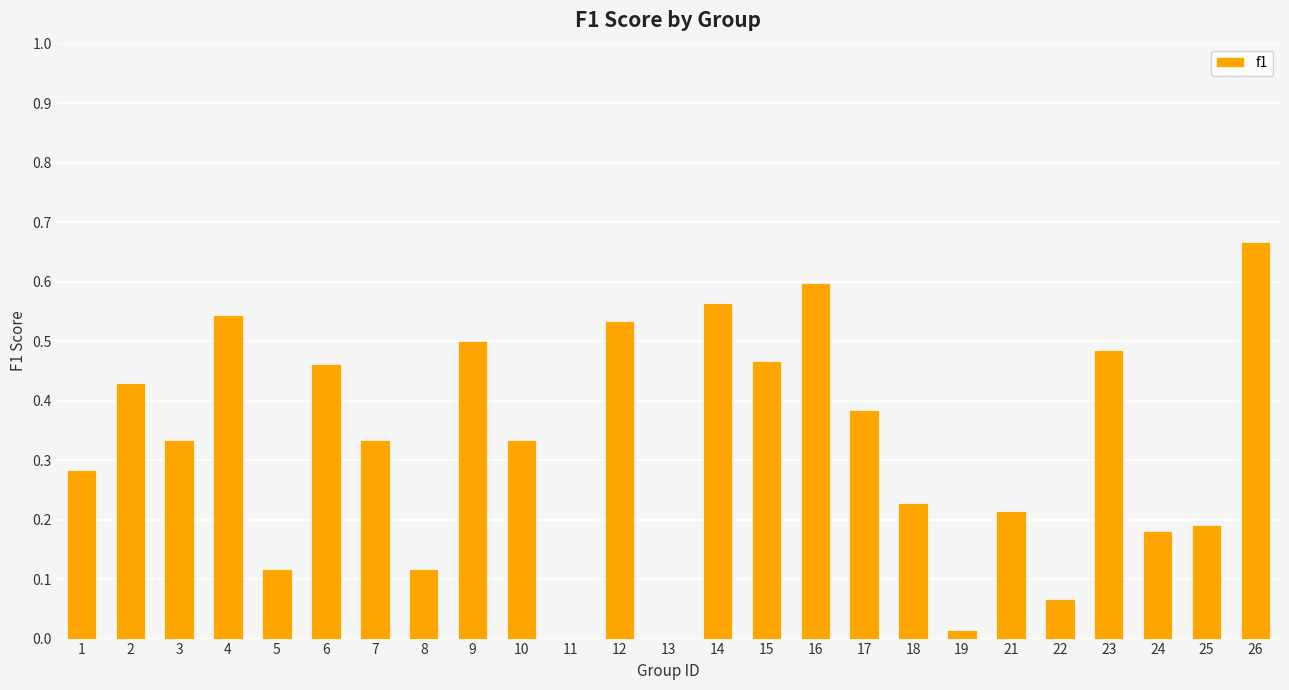

True or false: the data shows 0.2 at 24.

True